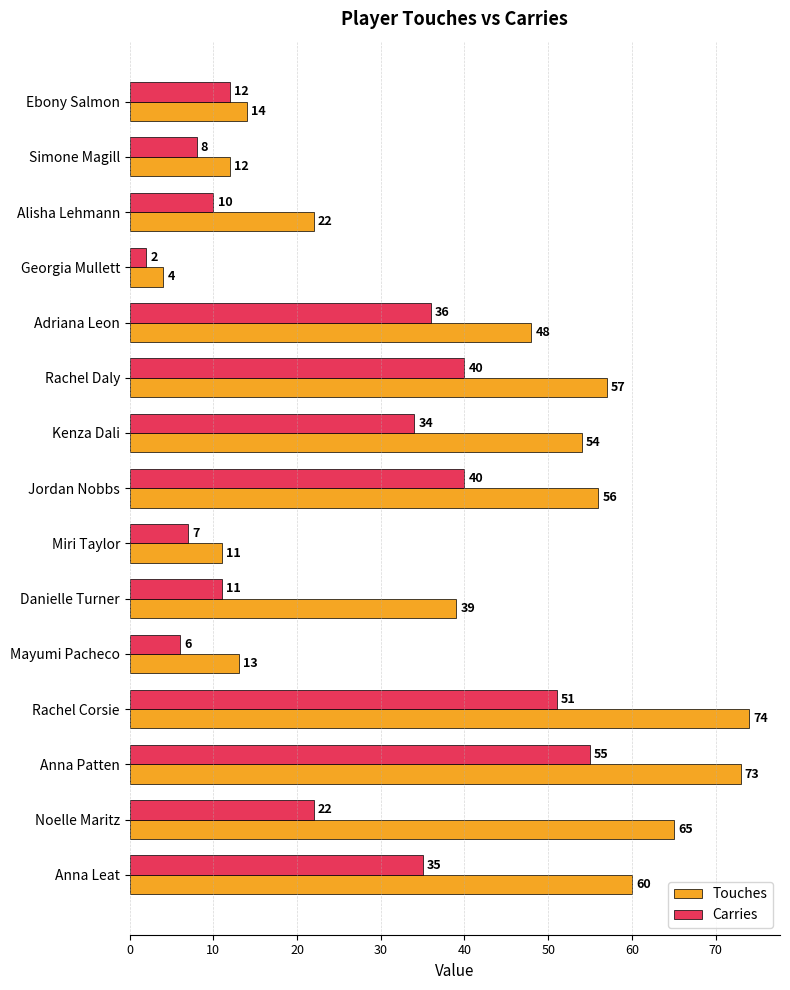

What is the approximate value of Carries at Rachel Corsie, to the nearest 5?

50